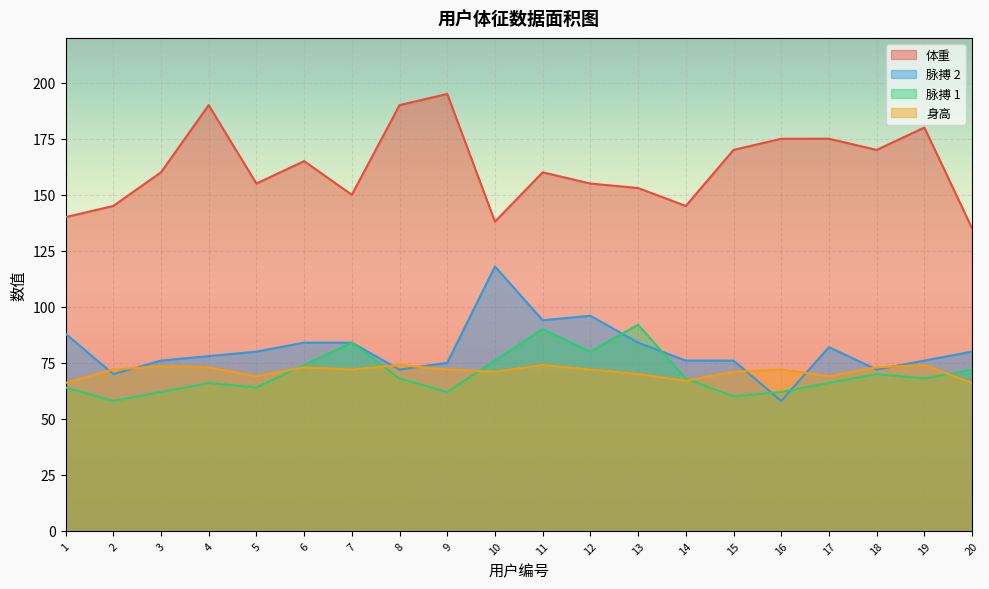

Is the value of 脉搏 2 at 10 greater than the value of 体重 at 1?

No